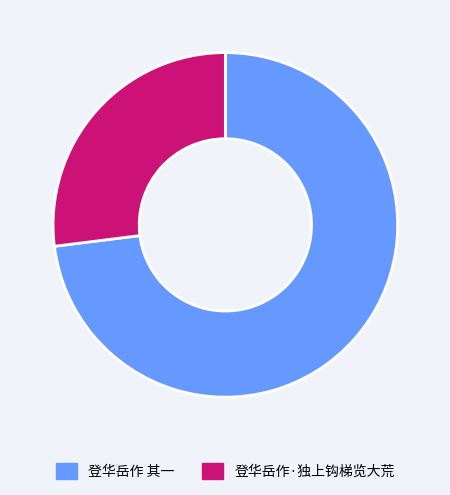

How many segments does this pie chart have?

2